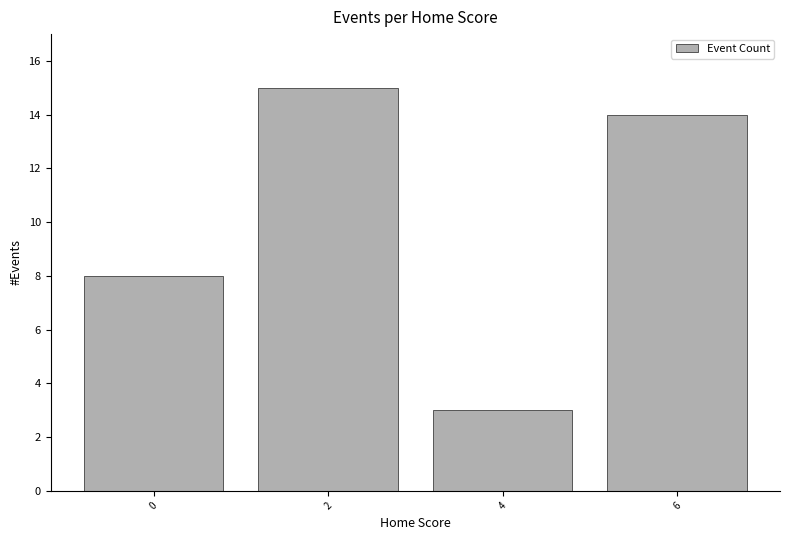

How many distinct data groups are displayed?

1